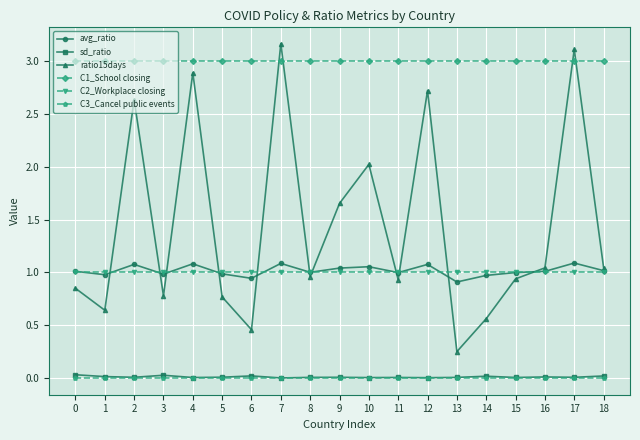

Is this an area chart (filled region under the line)?

No